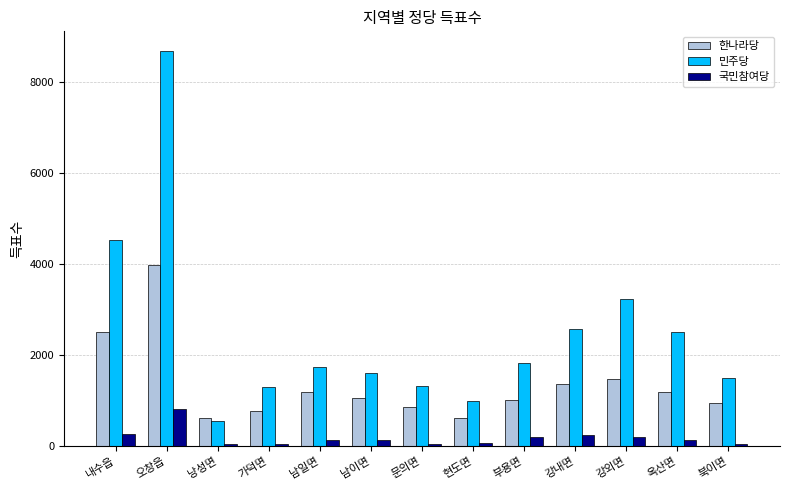

What is the minimum value for 한나라당?

618